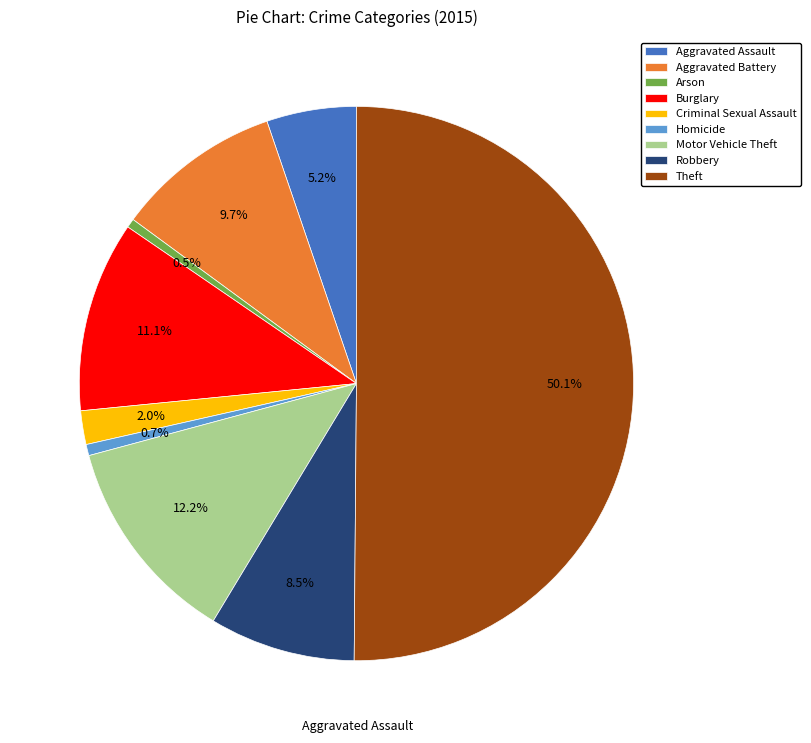

Is the sum of Arson and Aggravated Battery greater than half?

No